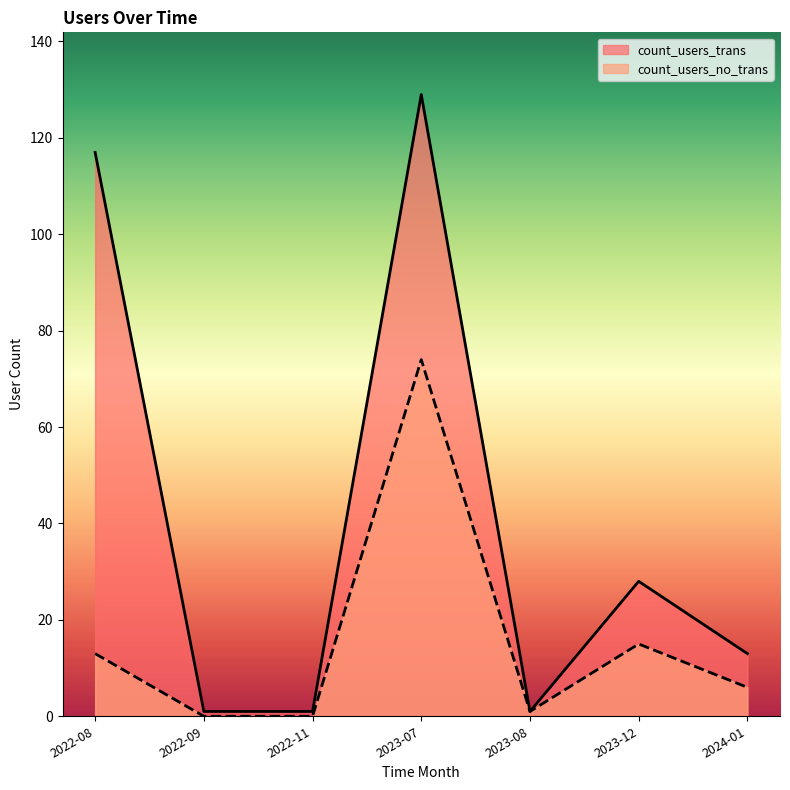

What is the difference between the maximum and minimum values in the count_users_trans series?

128